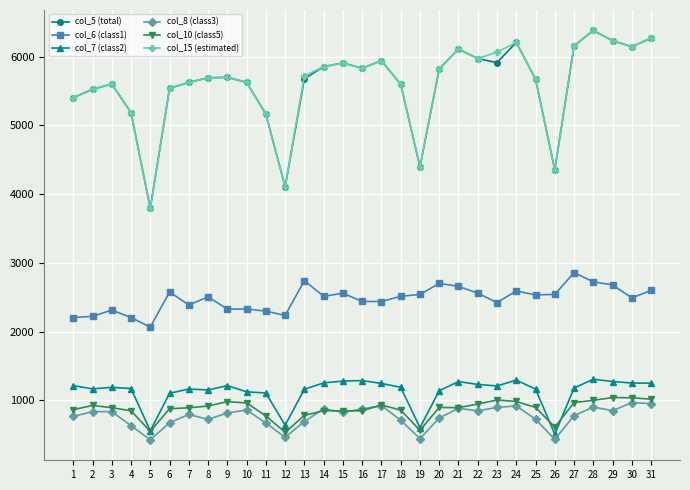

True or false: col_6 (class1) and col_8 (class3) intersect in this chart.

False